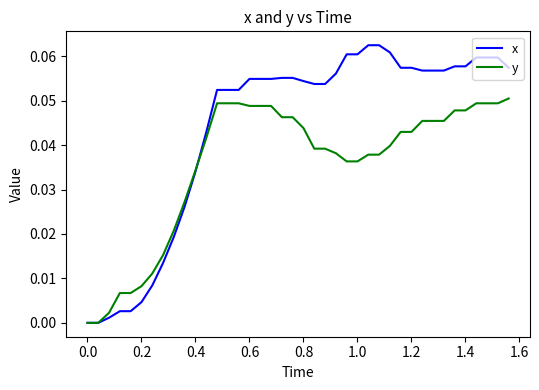

Which series has the largest range (max minus min)?

x